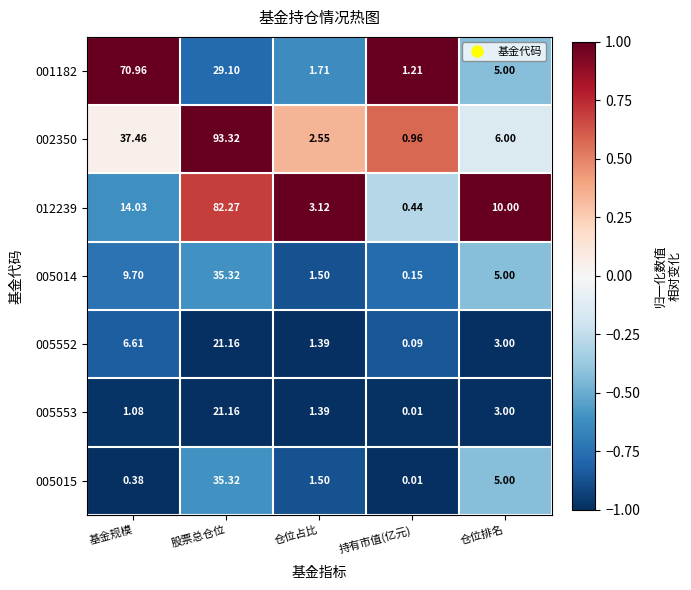

List the labels in order of 001182 value, smallest first.

持有市值(亿元), 仓位占比, 仓位排名, 股票总仓位, 基金规模